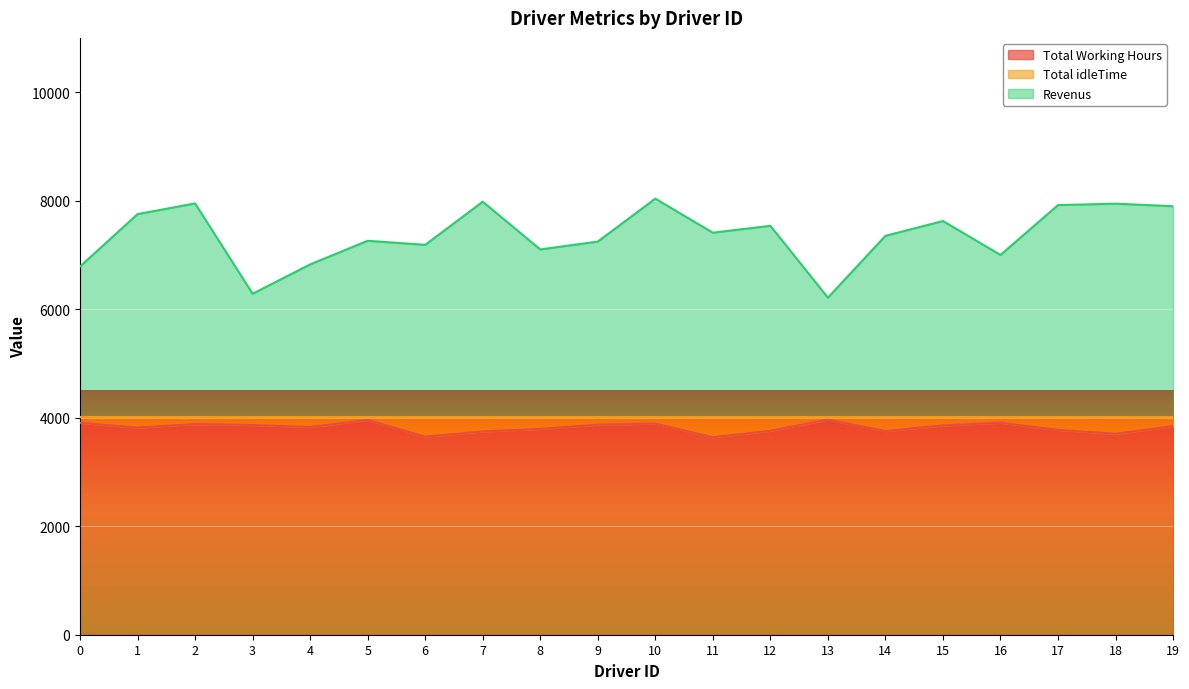

Reading right to left, what are all the values shown in this chart?

Total Working Hours: 3842.0	3704.3	3774.5	3906.6	3857.1	3753.1	3964.1	3758.3	3639.6	3891.0	3870.1	3793.0	3746.5	3650.7	3957.5	3828.6	3864.9	3882.8	3817.8	3904.6
Revenus: 7898.0	7944.7	7918.5	6999.4	7624.9	7351.9	6211.9	7536.7	7409.4	8037.0	7245.9	7101.0	7980.5	7186.3	7260.5	6825.4	6284.1	7949.2	7752.2	6786.4